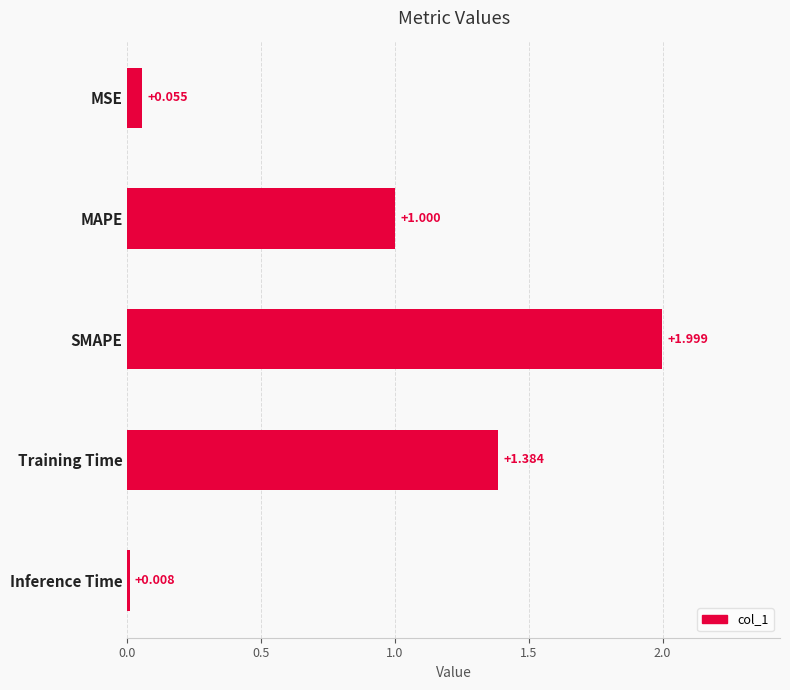

How many bars are there in total?

5